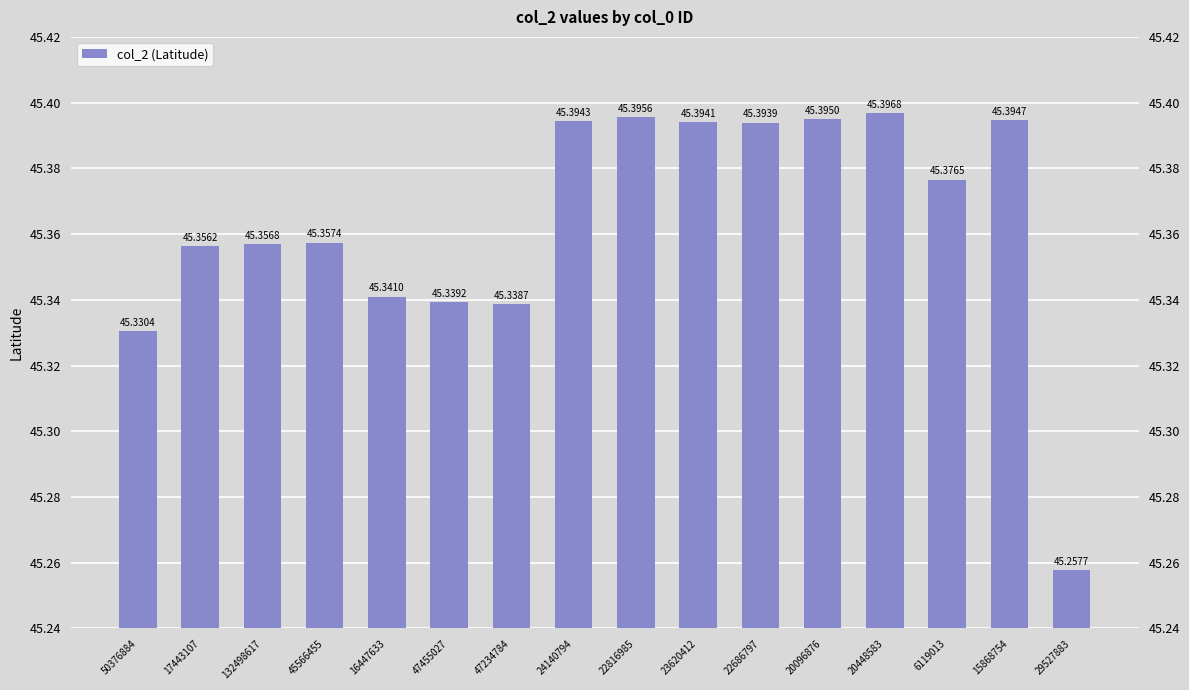

Rank the categories by value from lowest to highest.

29527883, 50376884, 47234784, 47455027, 16447633, 17443107, 132498617, 45566455, 6119013, 22686797, 23620412, 24140794, 15868754, 20096876, 22816985, 20448583